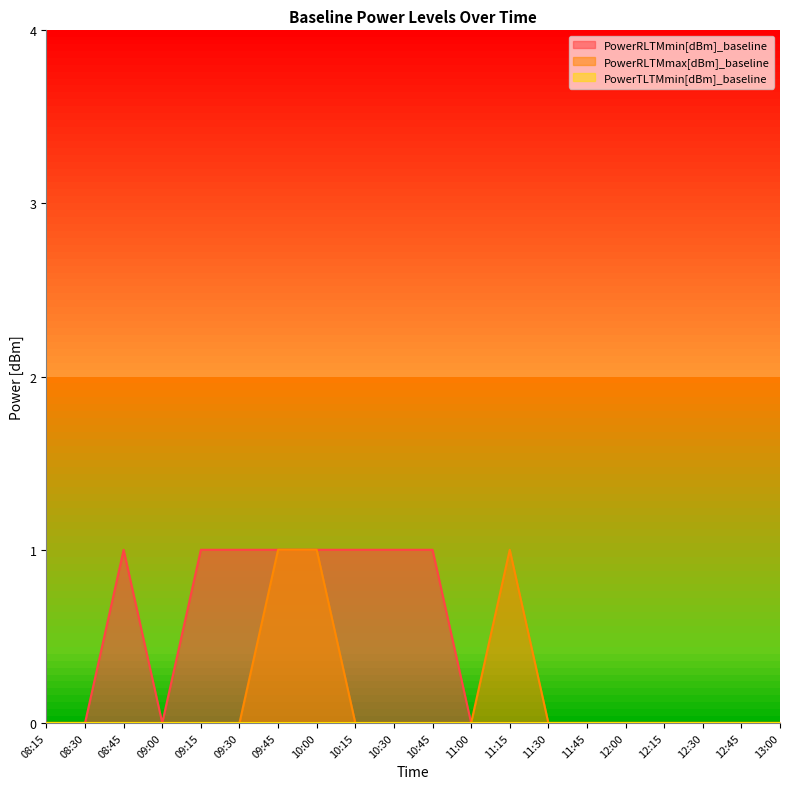

True or false: PowerRLTMmax[dBm]_baseline and PowerRLTMmin[dBm]_baseline intersect in this chart.

False